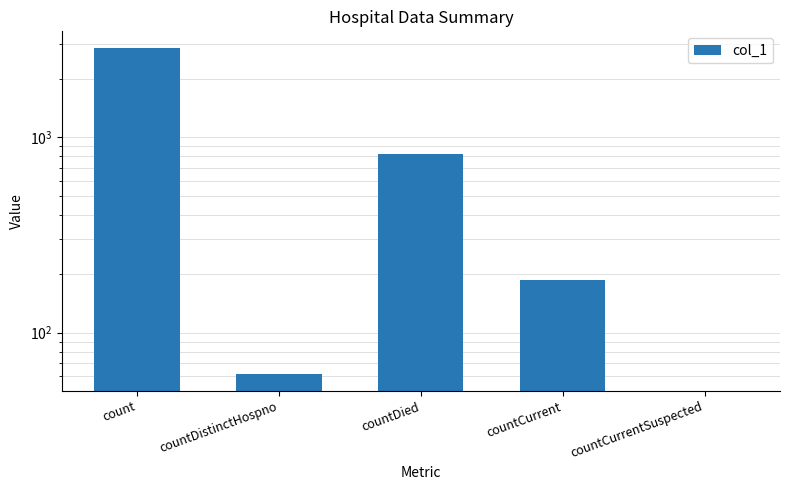

Reading left to right, transcribe all the data shown in this chart.

2883	61	827	186	0